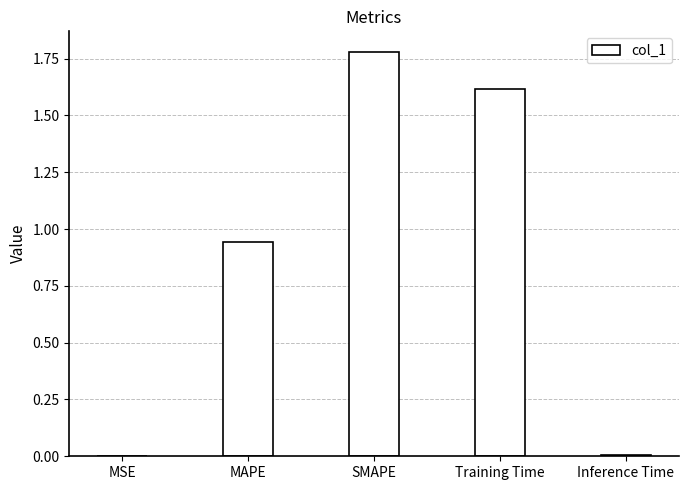

Between SMAPE and Training Time, which is larger?

SMAPE